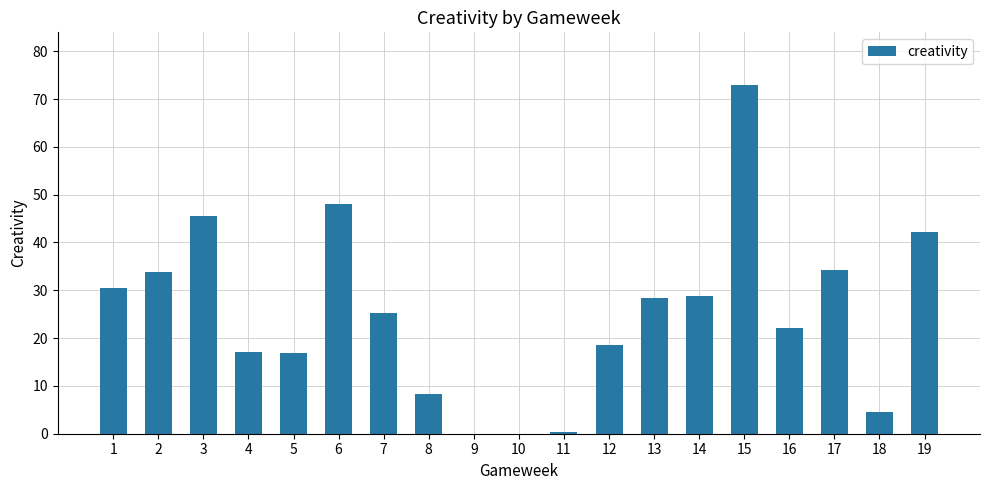

How many series are shown in this chart?

1